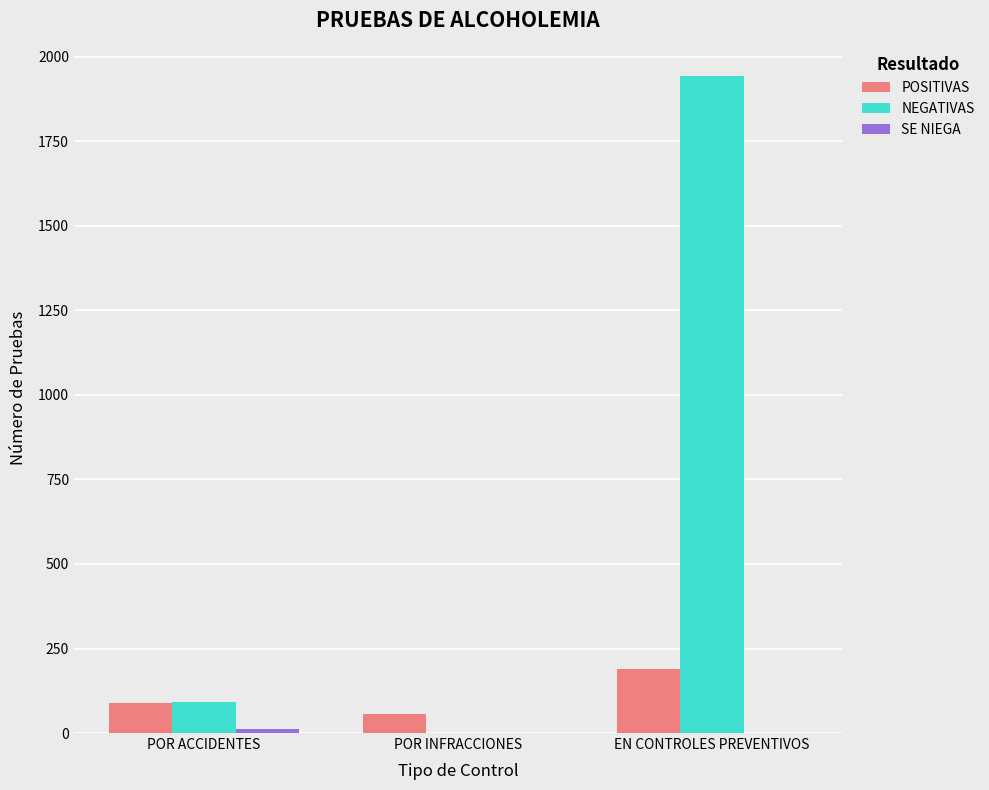

How many groups of bars are there?

3